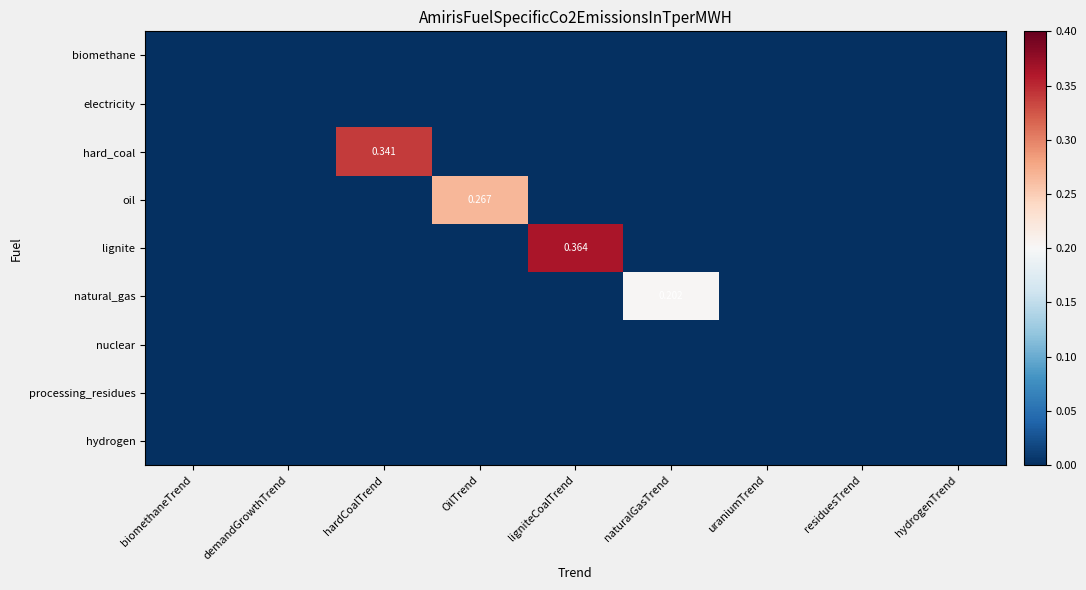

The value of hard_coal at hydrogenTrend is -0.2. True or false?

False